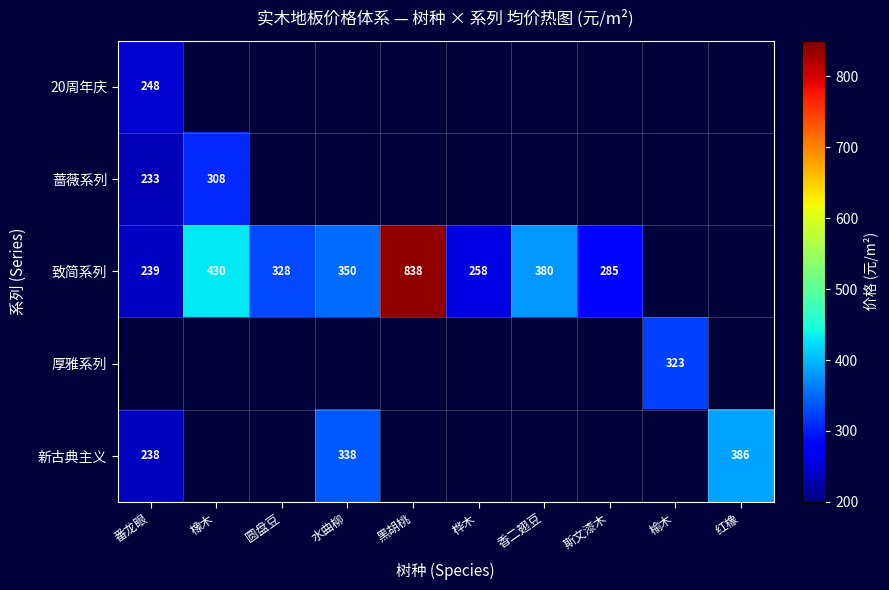

Between 红橡 and 黑胡桃, which is larger?

黑胡桃